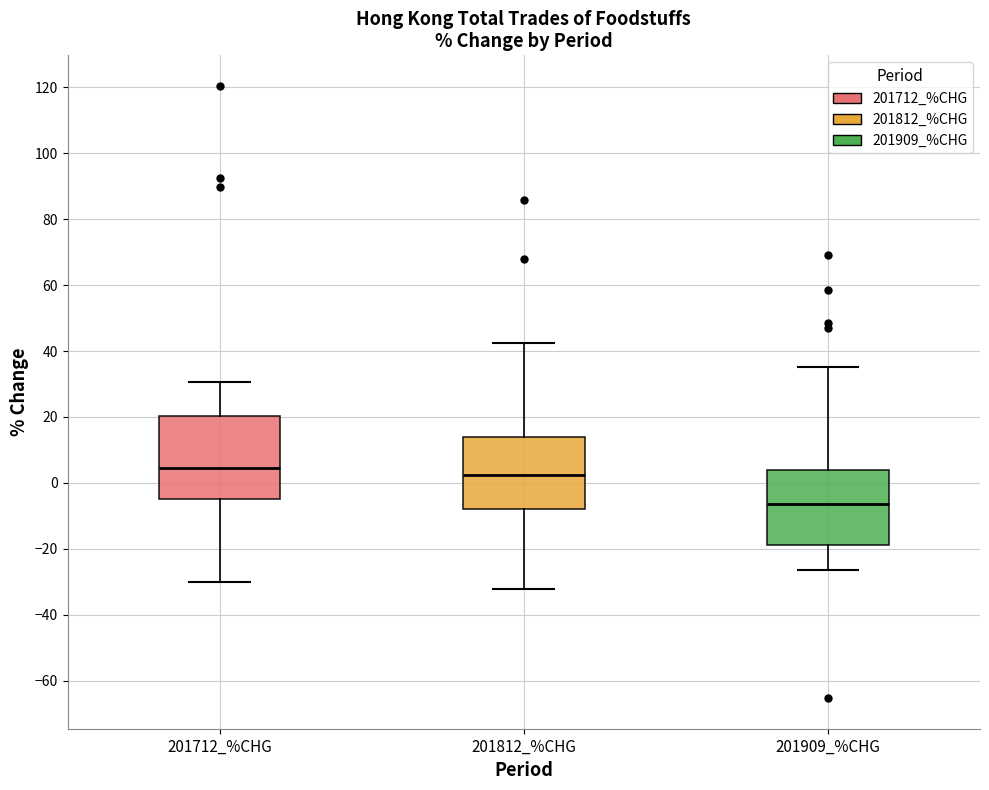

Where is the lower edge of the box for 201909_%CHG on the y-axis? The values are not printed on the chart, so give them approximately, as read against the axis.

-18